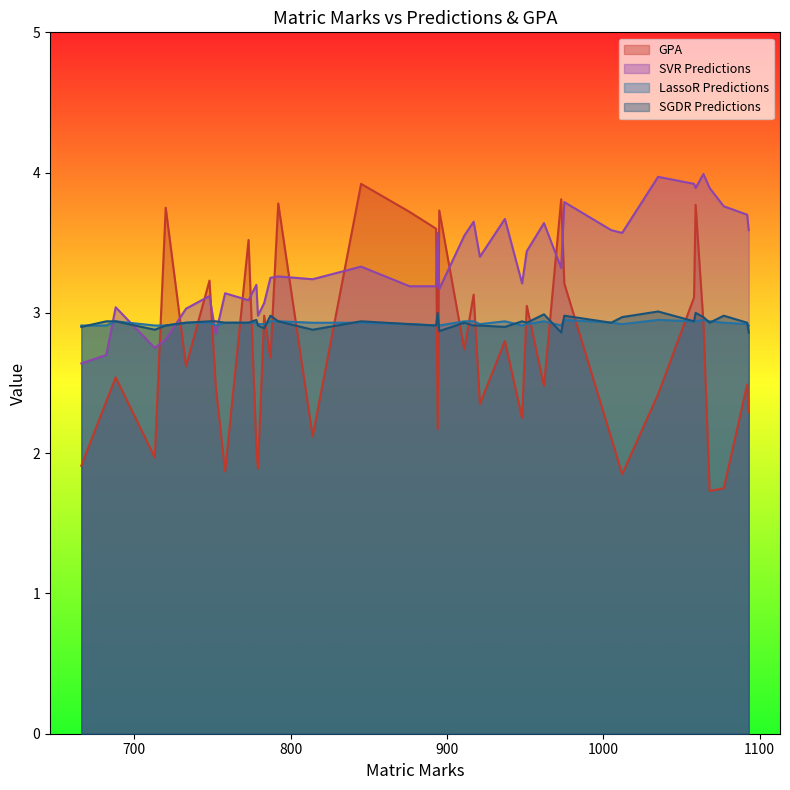

Which series changed the most between 893 and 1035?

GPA